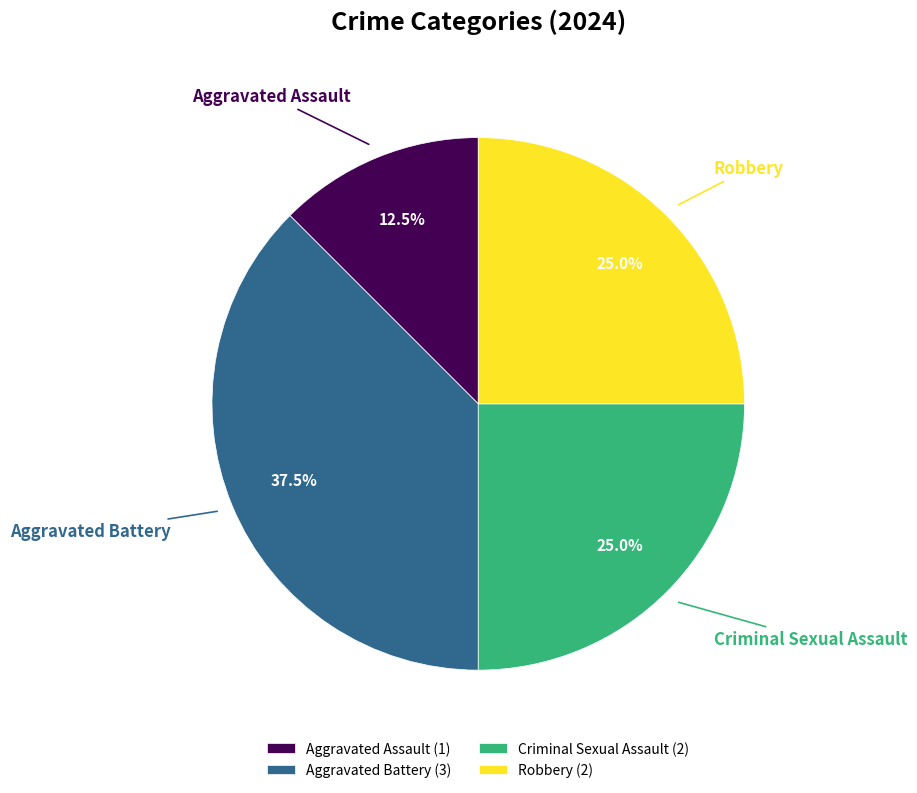

Count the number of slices in the pie.

4